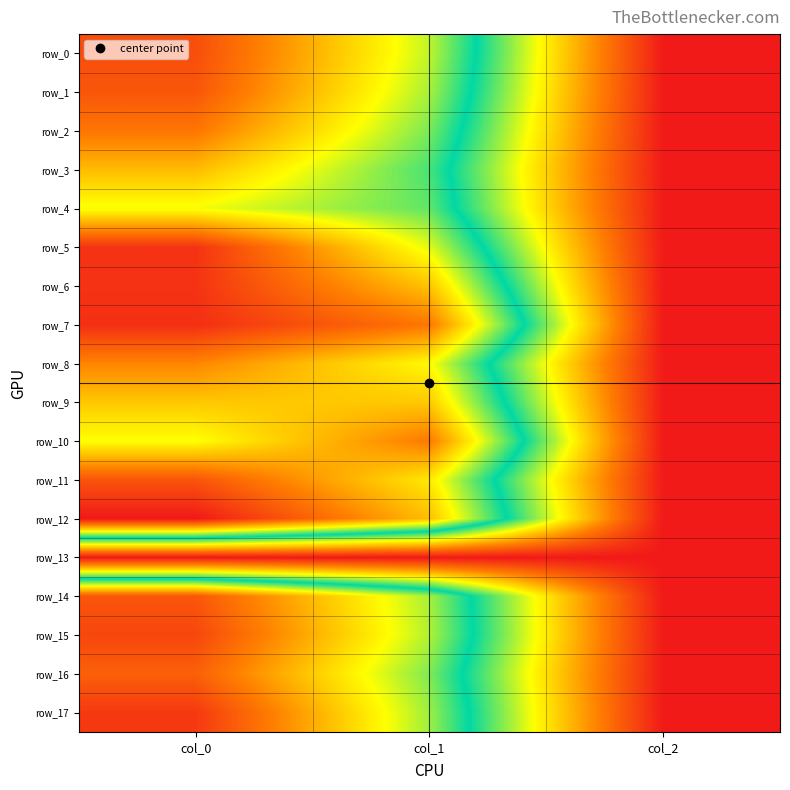

How many data points in row_0 are above 644?

2